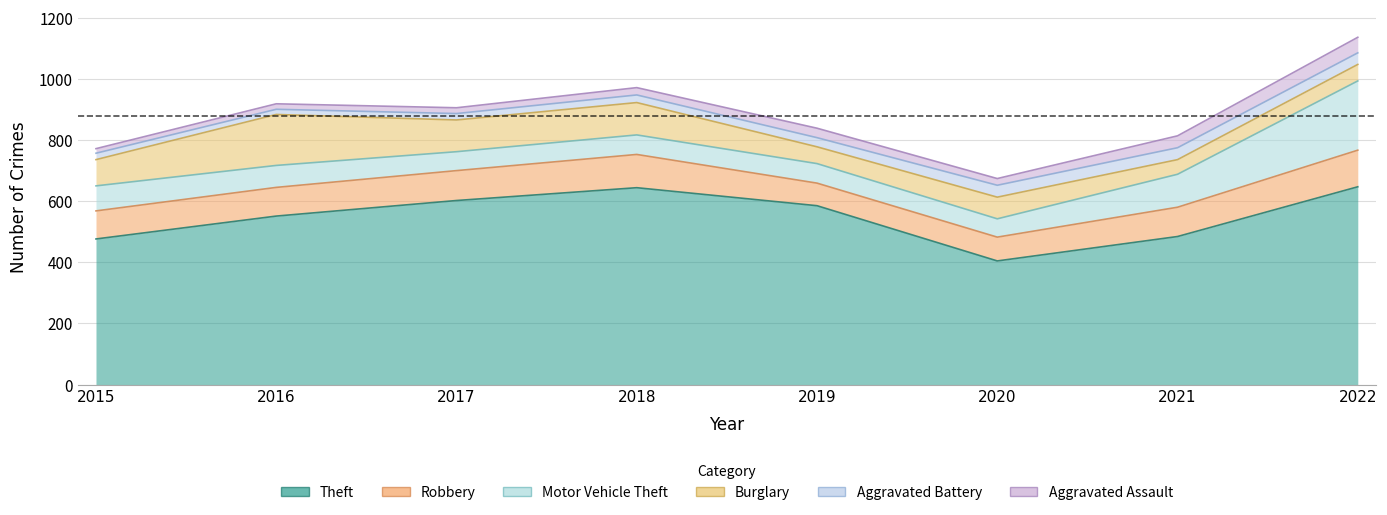

What is the value of the Robbery point at the 8th from the left?

120